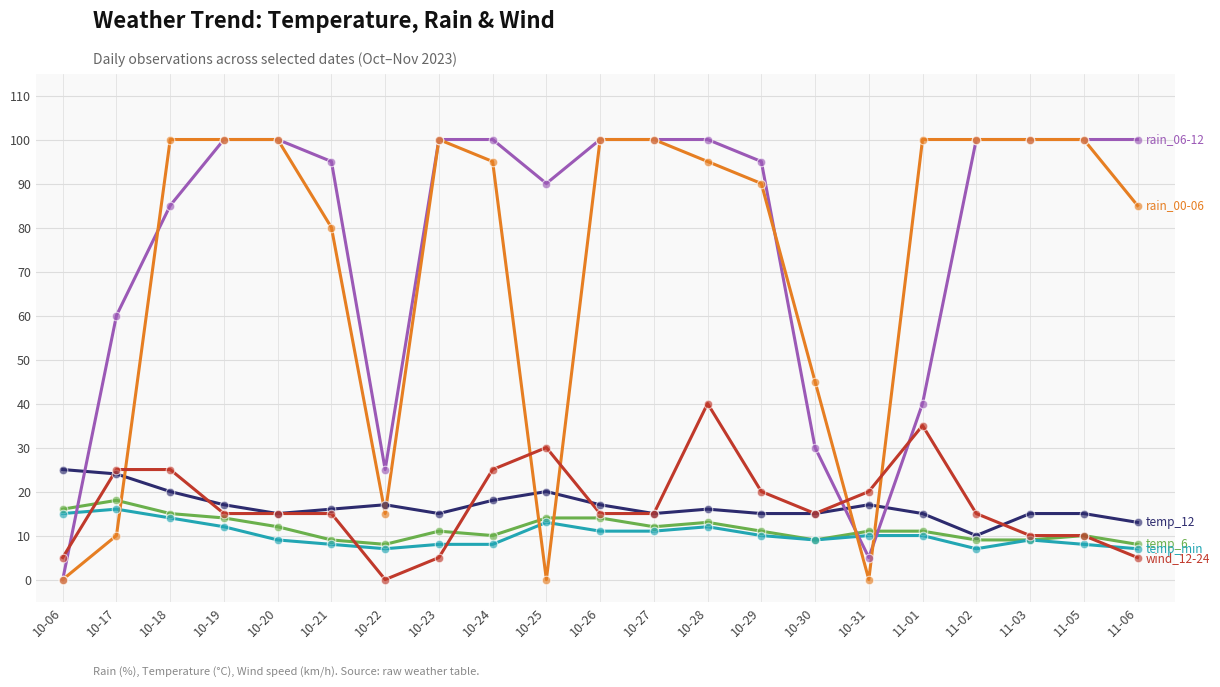

At which category is the sum across all series the highest?

10-28